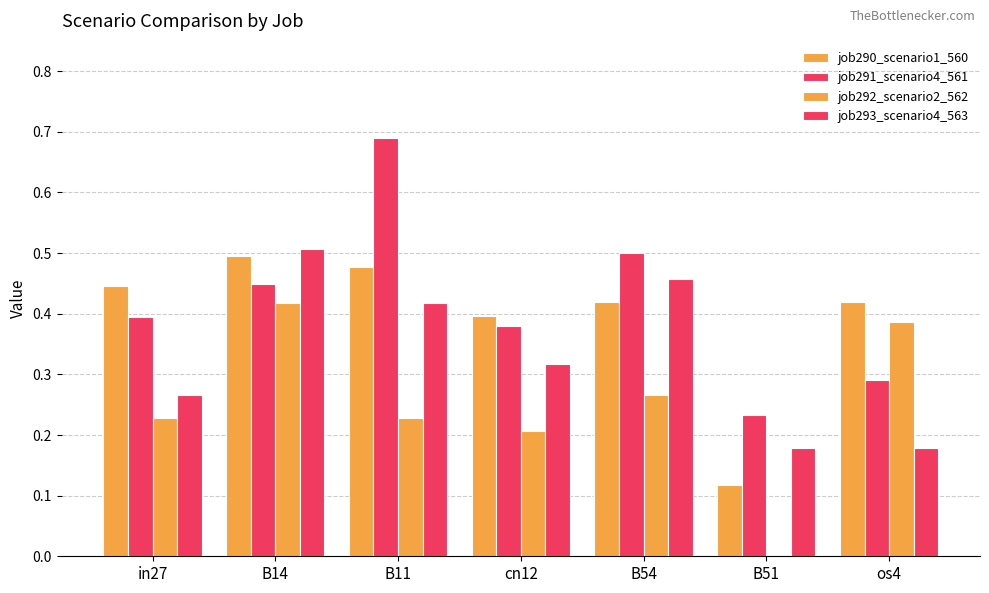

How many groups of bars are there?

7